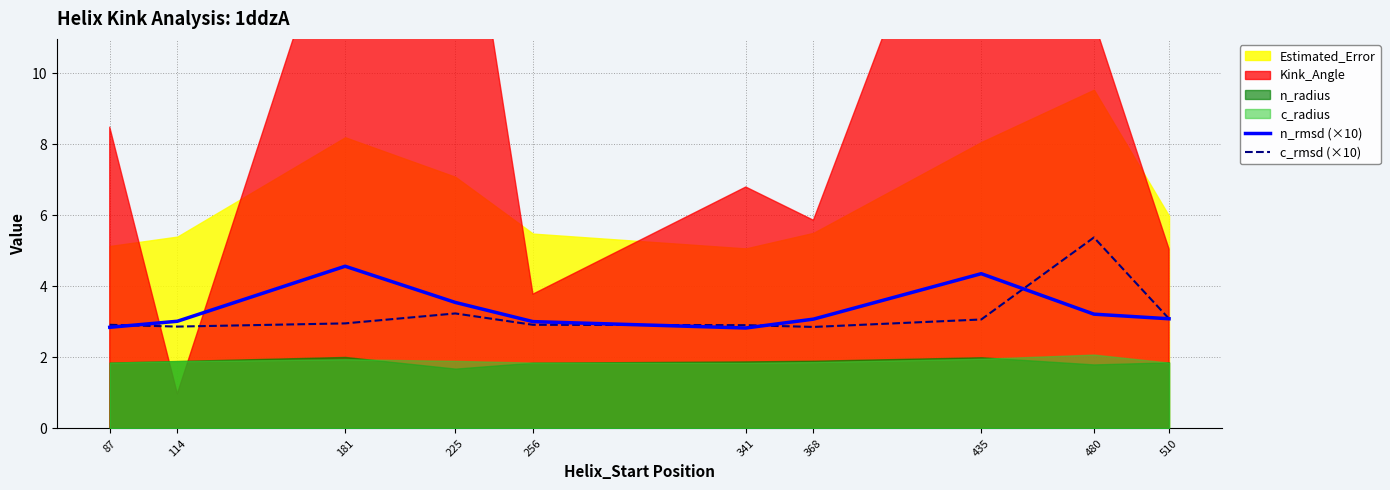

At which label does n_rmsd (×10) first exceed 3?

114